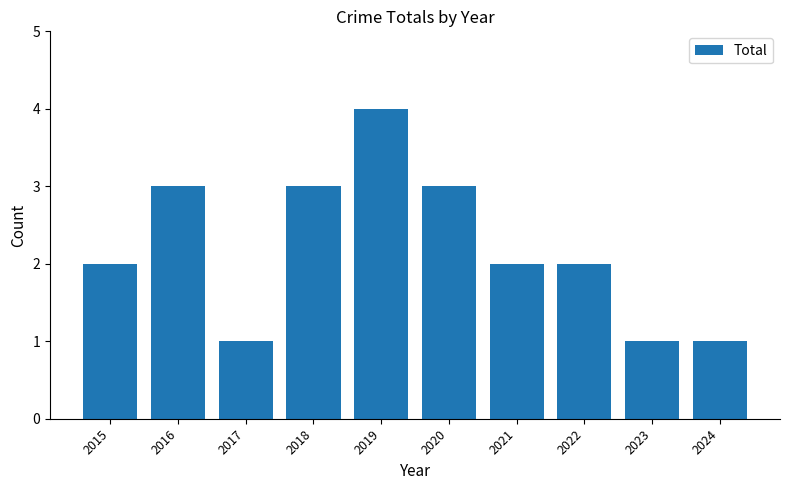

What is the maximum value shown in the chart?

4